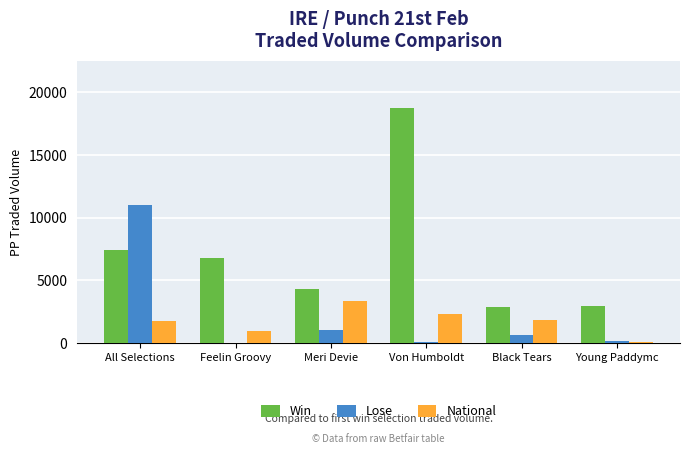

What is the average value of the Lose series?

2172.5